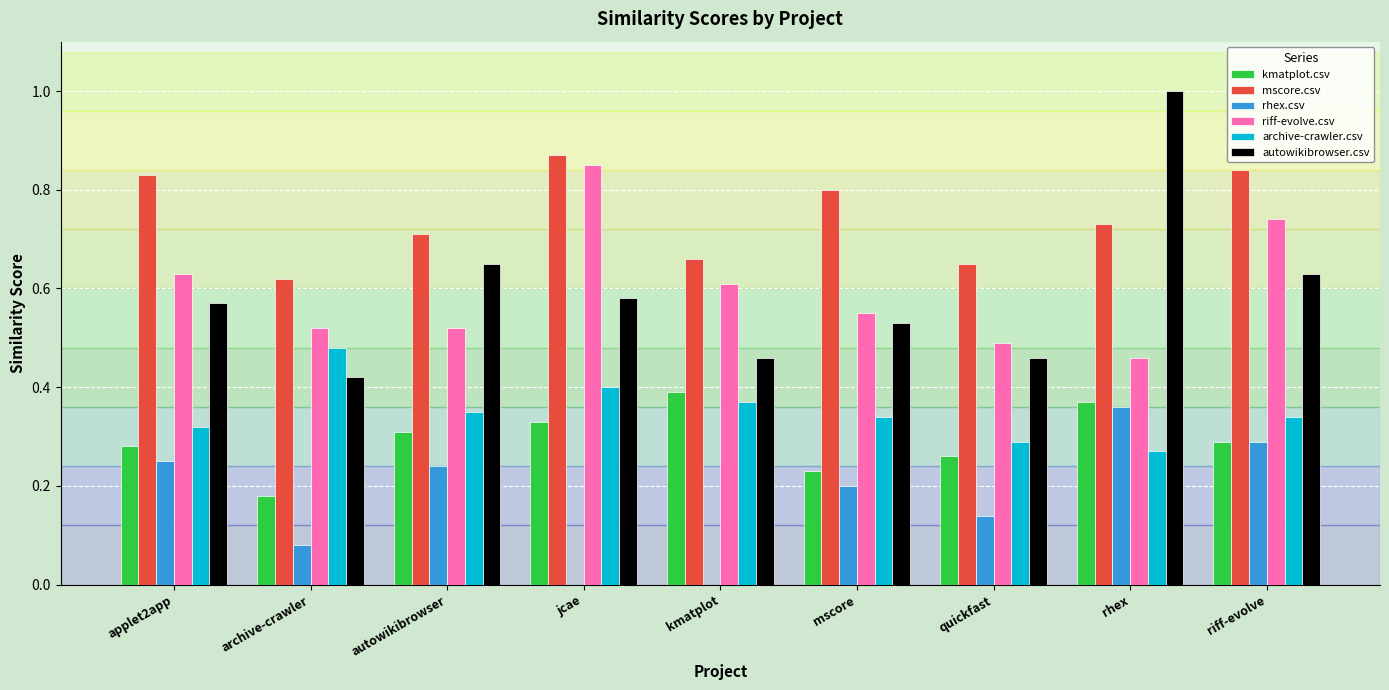

True or false: mscore.csv has a value of 0.2 at mscore.

False